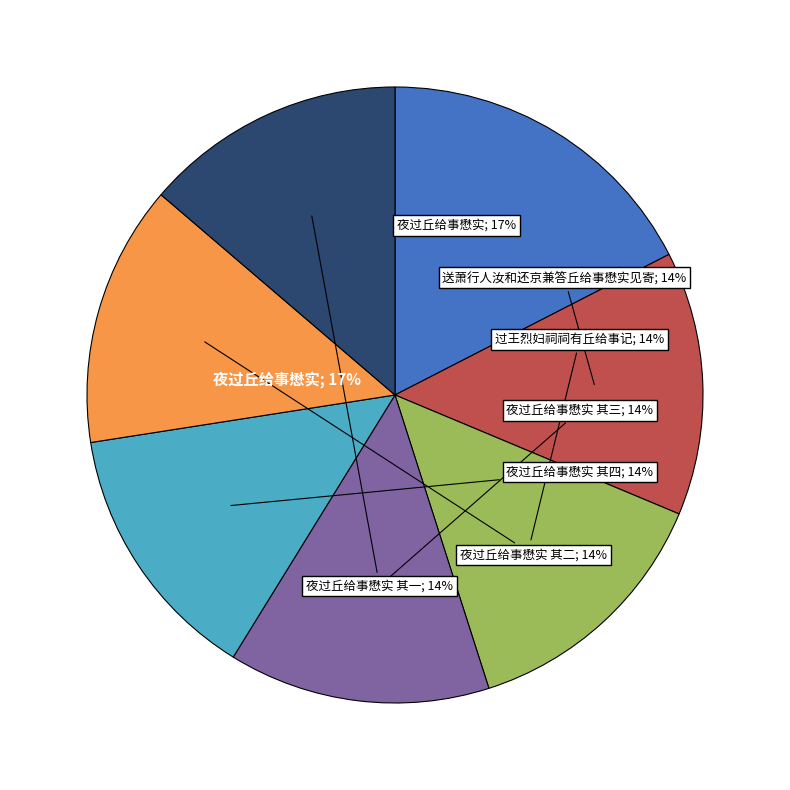

What percentage do 夜过丘给事懋实 其一 and 夜过丘给事懋实 together represent?

31.2%